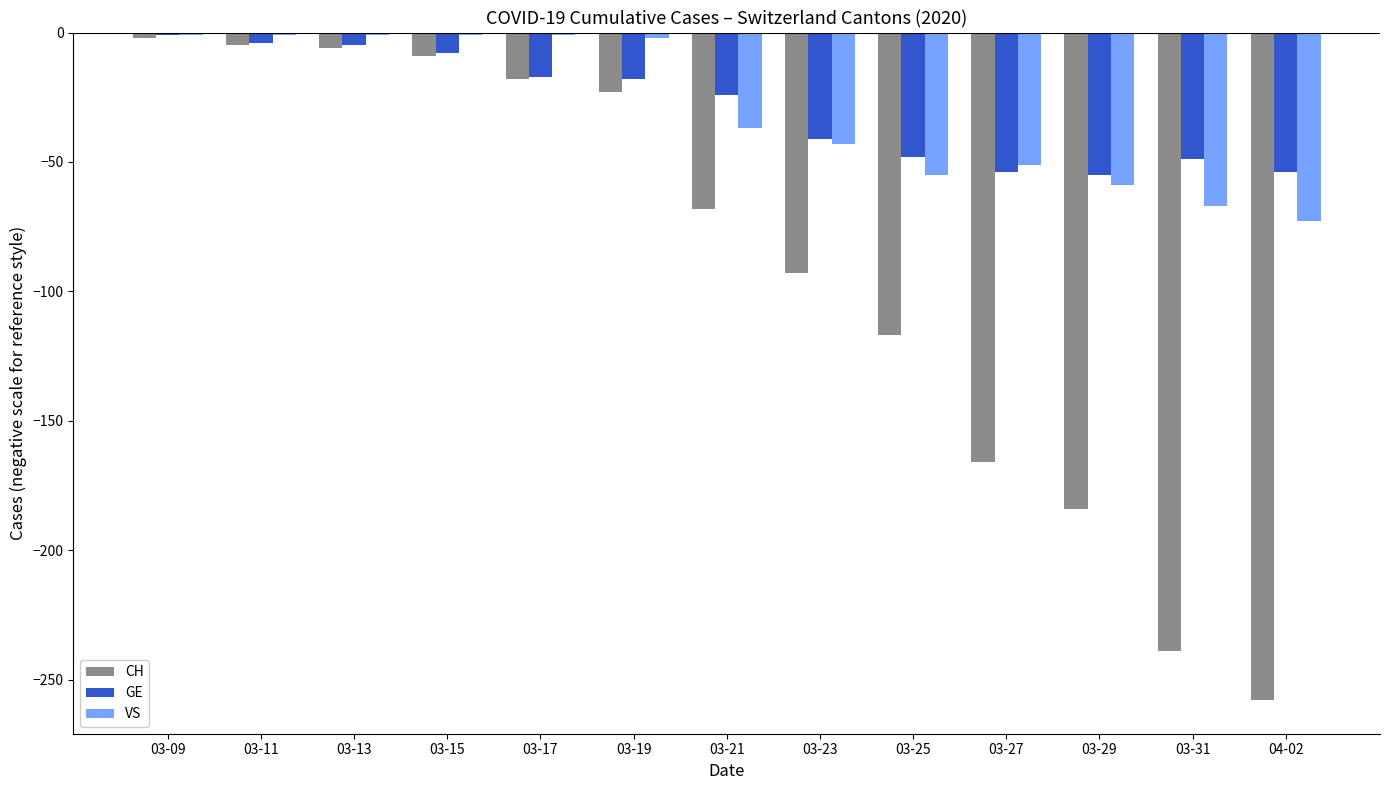

What is the value of the CH bar at the 12th from the left?

-239